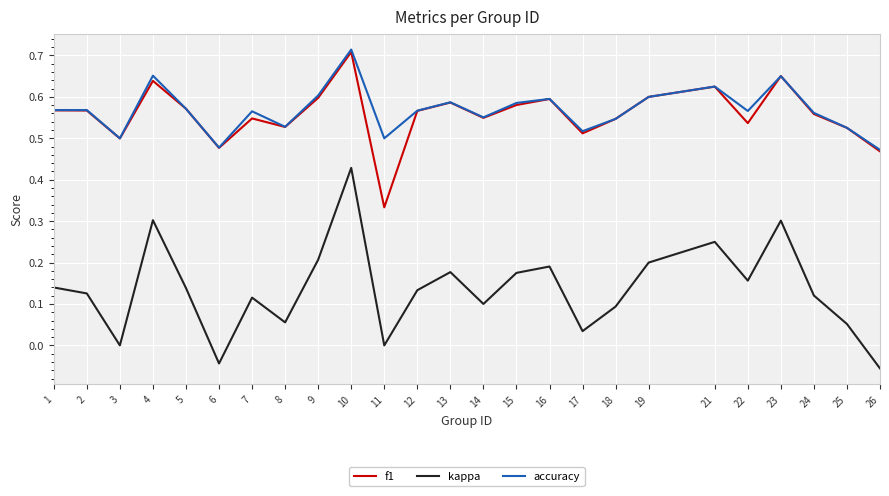

What is the sum of the accuracy values at 25 and 24?

1.1